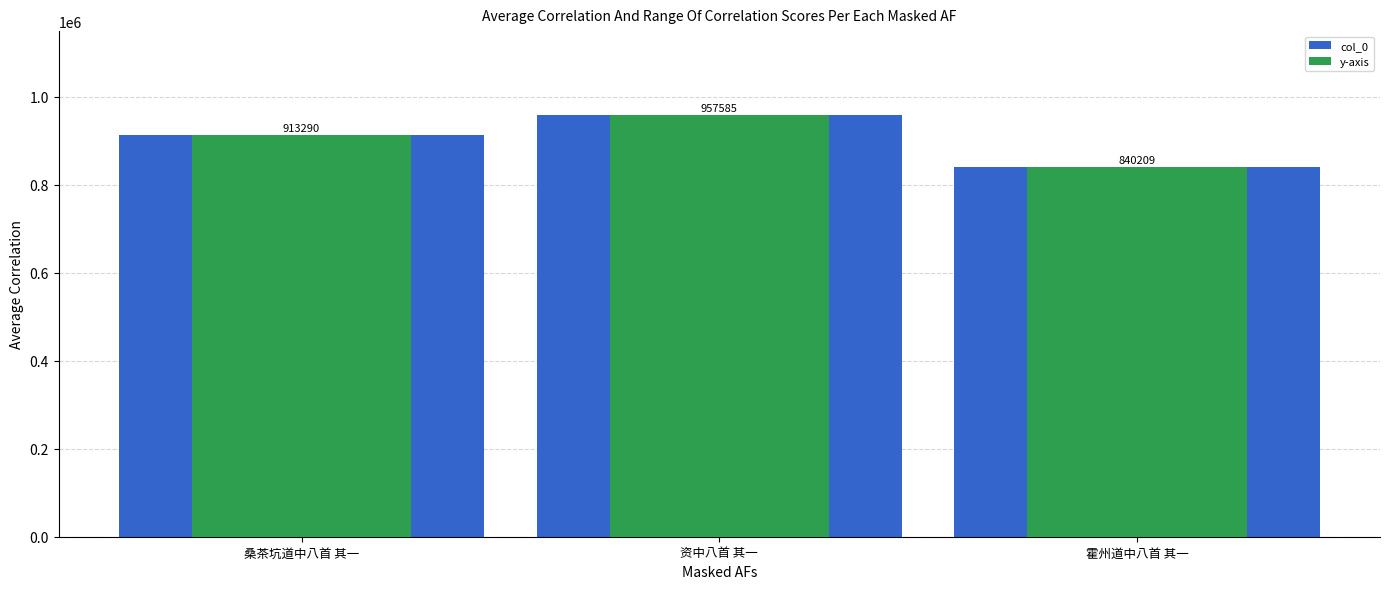

Where does the col_0 series first go above 913290?

资中八首 其一